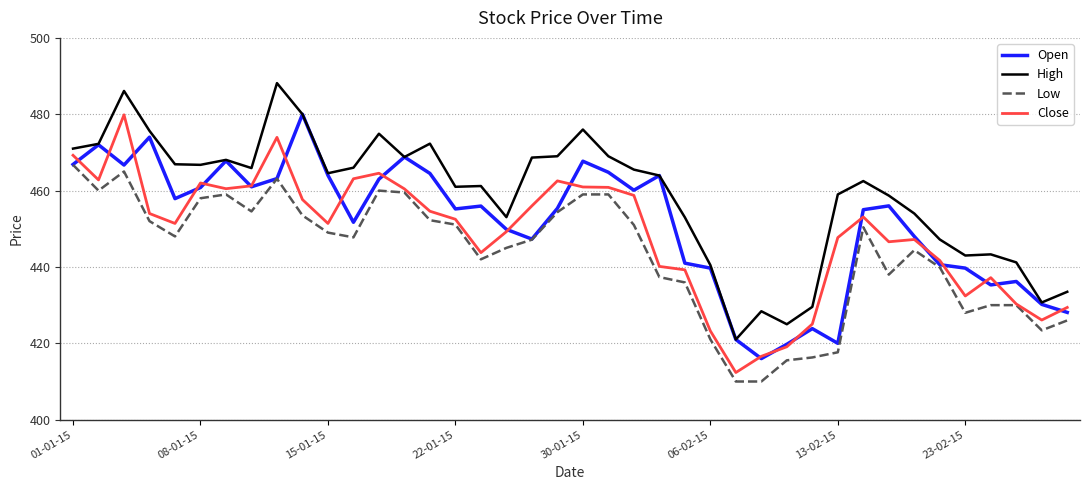

True or false: Low and High intersect in this chart.

False